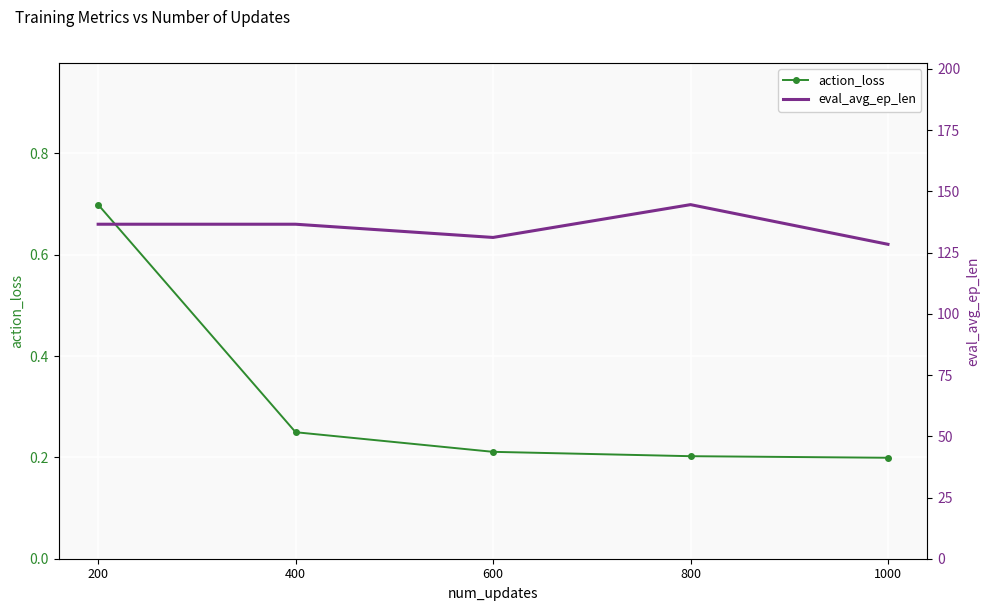

Reading left to right, extract all data points from this chart.

action_loss: 0.7	0.2	0.2	0.2	0.2
eval_avg_ep_len: 136.6	136.6	131.2	144.6	128.4